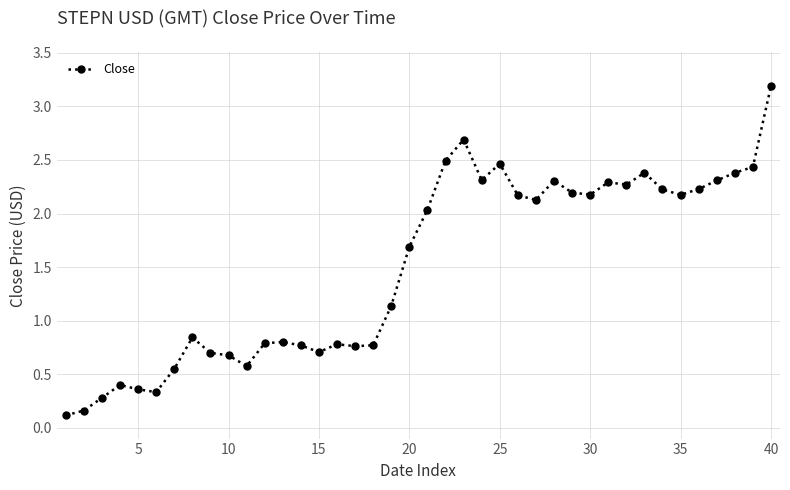

True or false: there are more than 0 points higher than both neighbors.

True